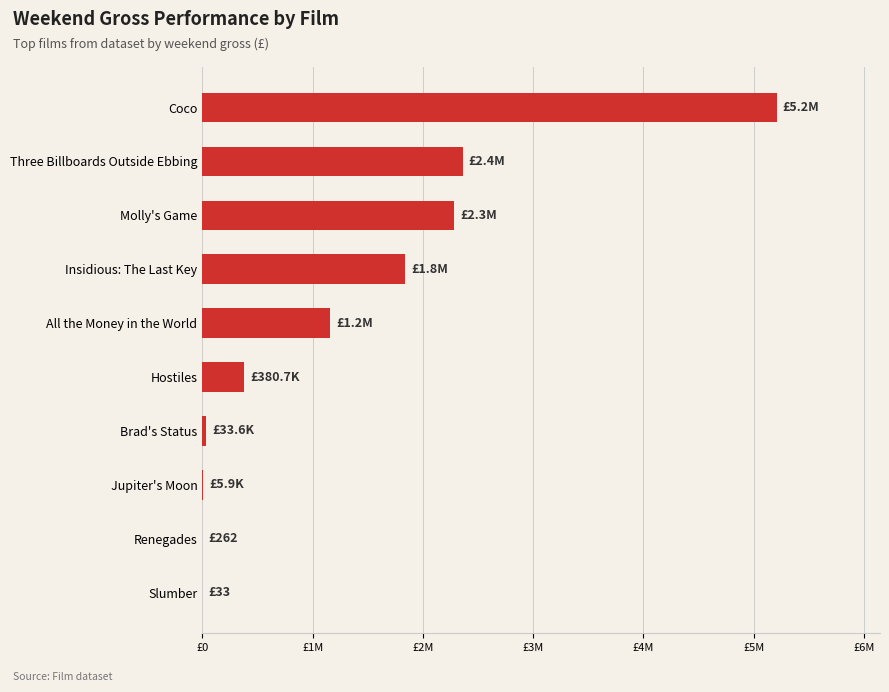

Are the bars horizontal?

Yes